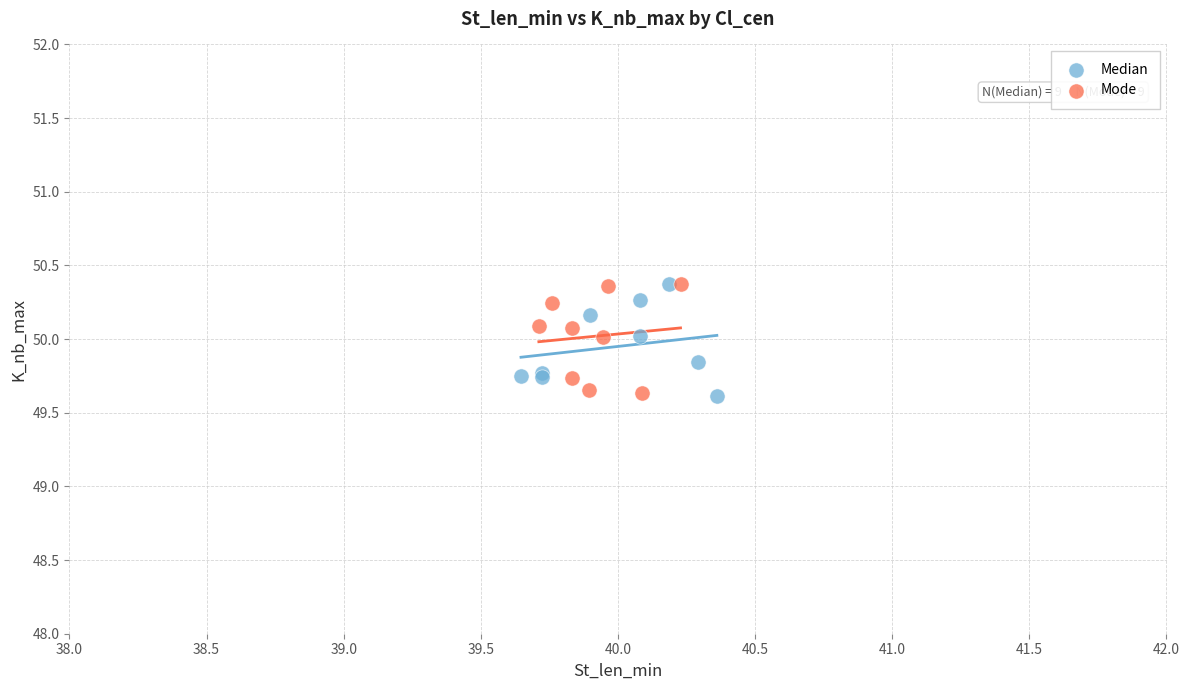

What are all the series names shown in the legend?

Median, Mode